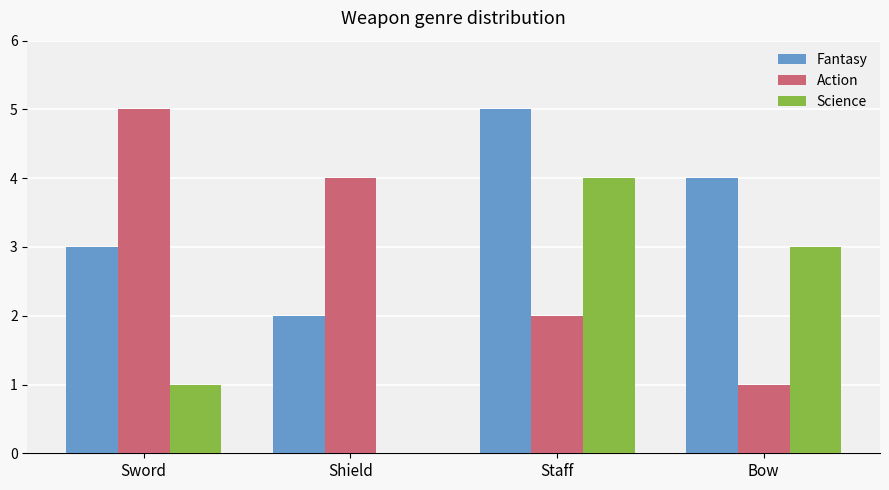

Count the number of data series in this chart.

3